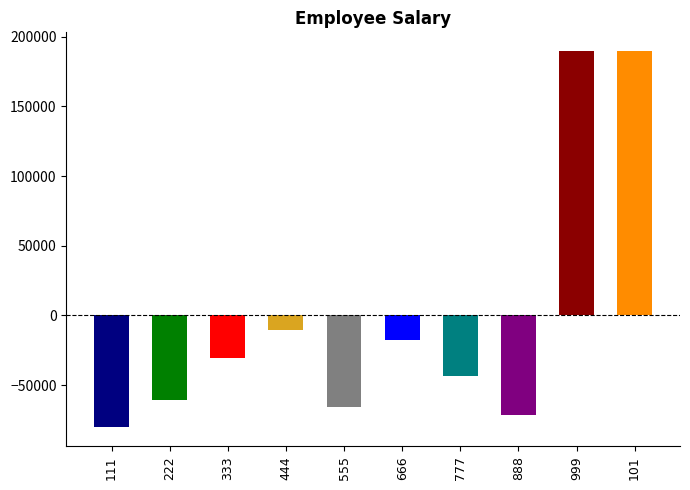

Does the chart contain stacked bars?

No